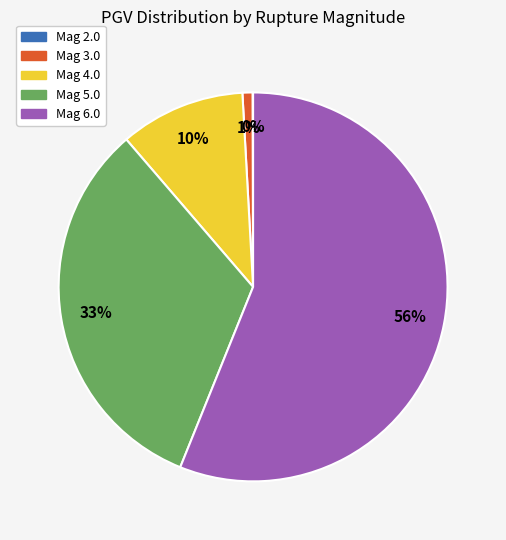

Does any single category account for the majority?

Yes